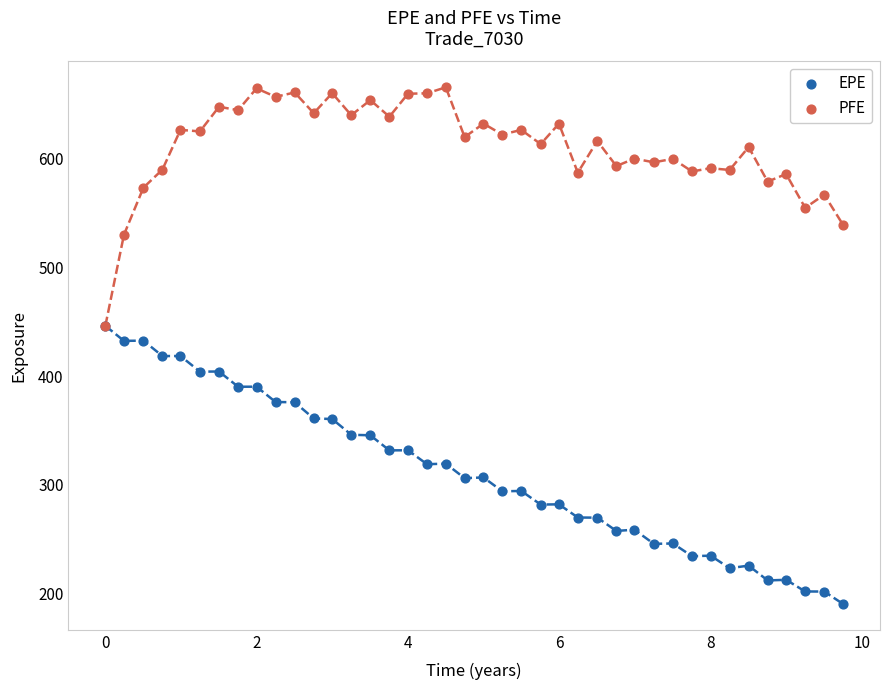

Which series has the widest spread of Y values?

EPE